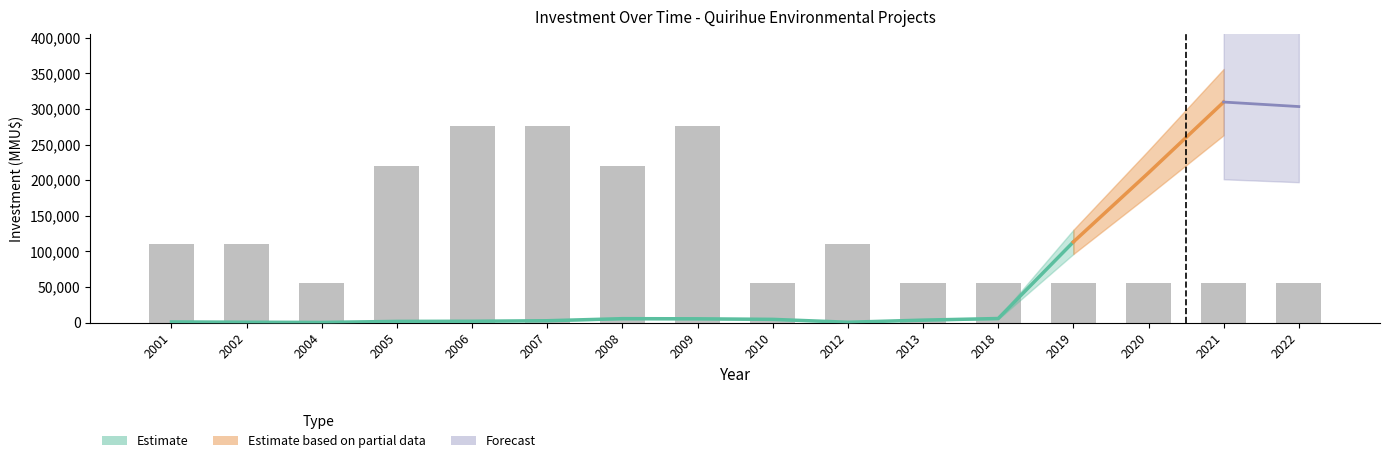

What is the sum of the values at 2018 and 2001?

165250.2